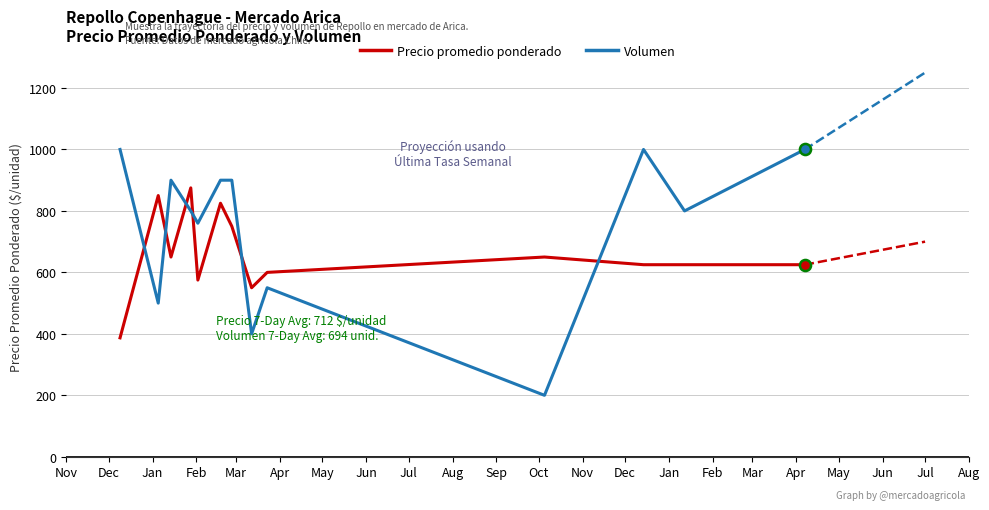

How many intersections are there between Volumen and Precio promedio ponderado?

6